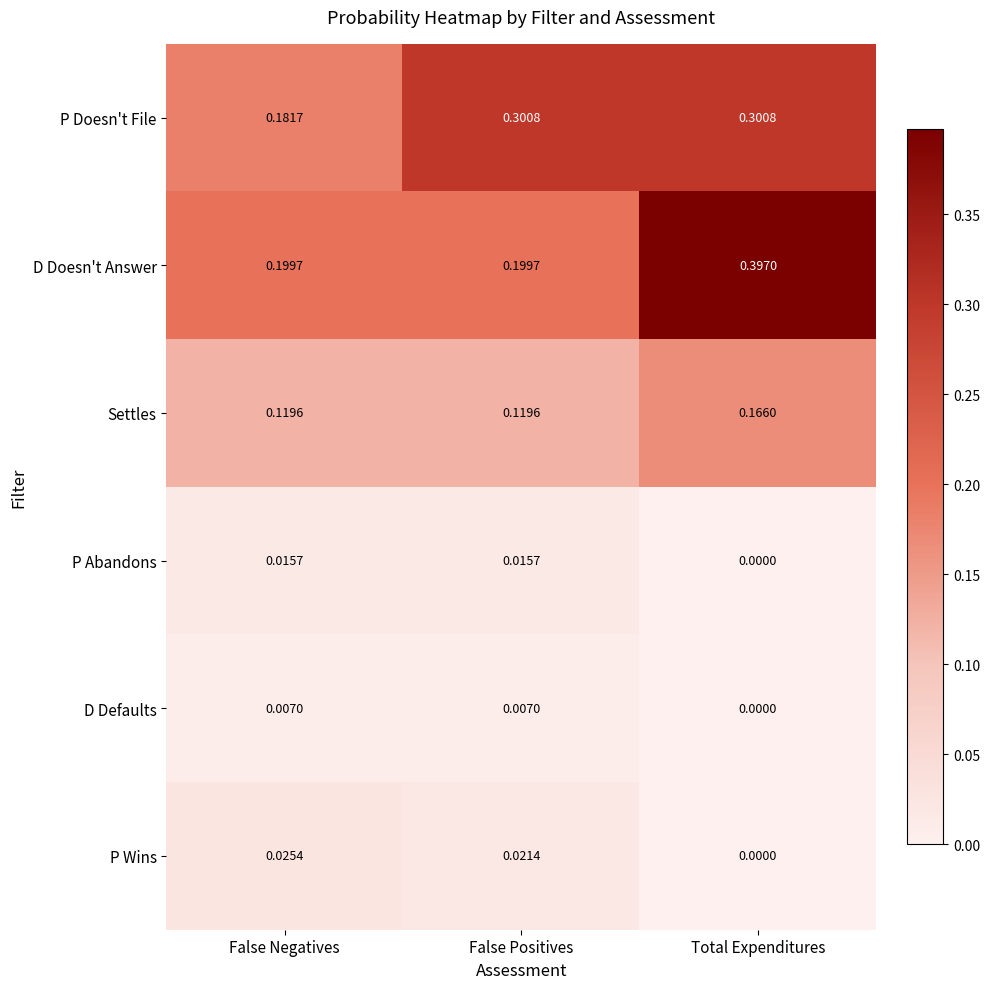

At which category is the sum across all series the highest?

Total Expenditures